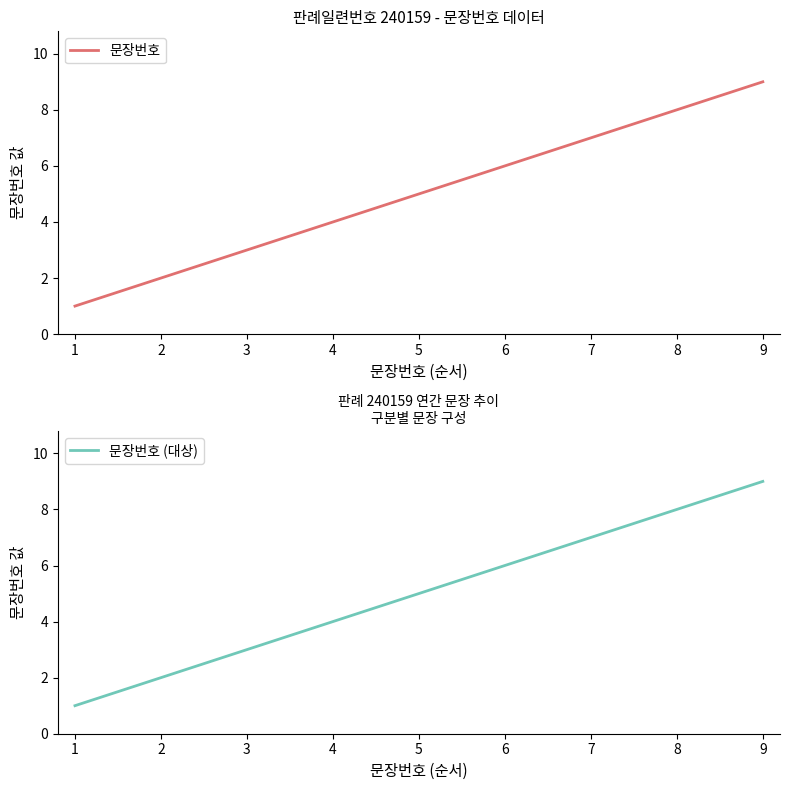

How many data points in 문장번호 (대상) are above 5?

4